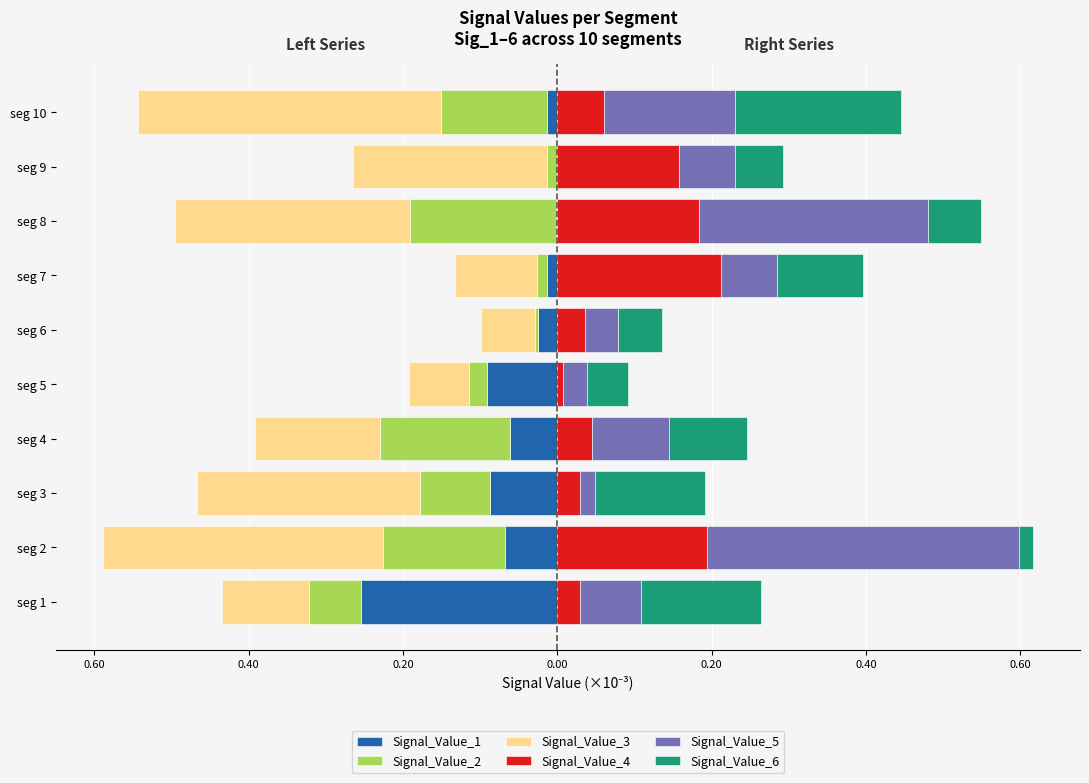

Is the value of Signal_Value_4 at seg 7 greater than the value of Signal_Value_5 at seg 2?

No